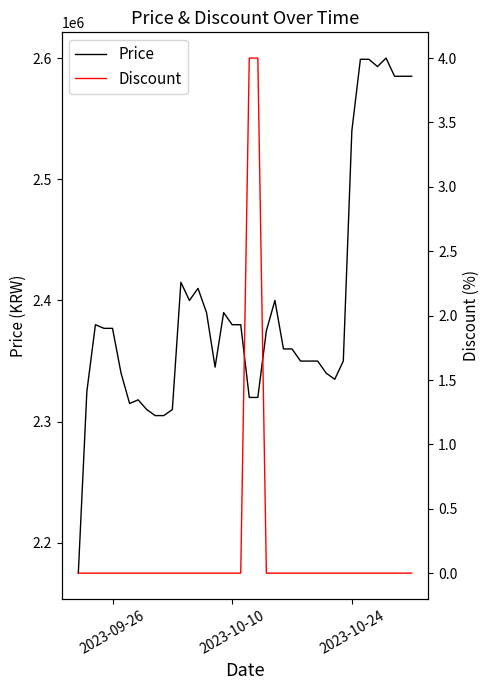

Reading left to right, what are all the values shown in this chart?

Price: 2175000	2325000	2380000	2377000	2377000	2340000	2315000	2318000	2310000	2305000	2305000	2310000	2415000	2400000	2410000	2390000	2345000	2390000	2380000	2380000	2320000	2320000	2375000	2400000	2360000	2360000	2350000	2350000	2350000	2340000	2335000	2350000	2540000	2599000	2599000	2593000	2600000	2585000	2585000	2585000
Discount: 0	0	0	0	0	0	0	0	0	0	0	0	0	0	0	0	0	0	0	0	4	4	0	0	0	0	0	0	0	0	0	0	0	0	0	0	0	0	0	0